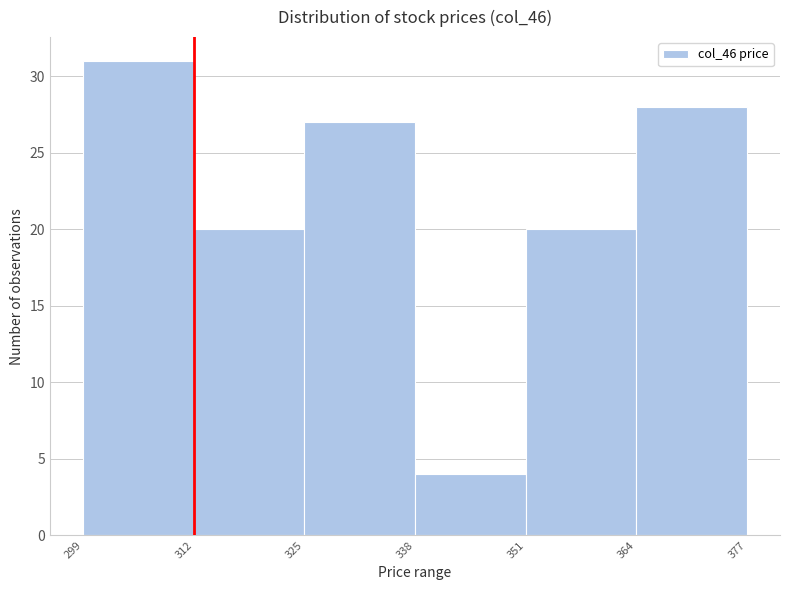

How tall is the bar that spans 299 to 312 on the x-axis? The values are not printed on the chart, so give them approximately, as read against the axis.

31